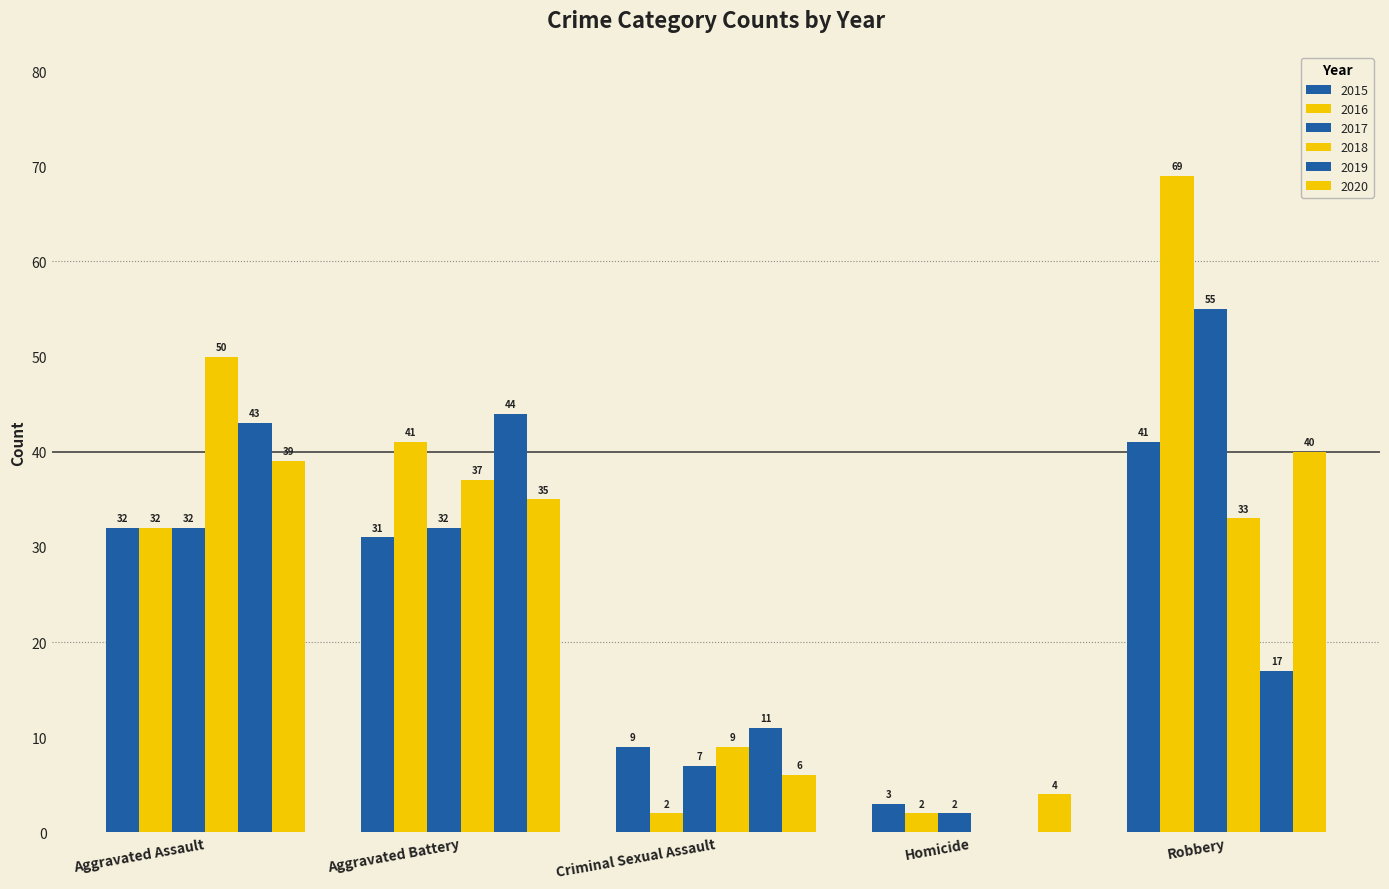

What is the total value across all series at Homicide?

11